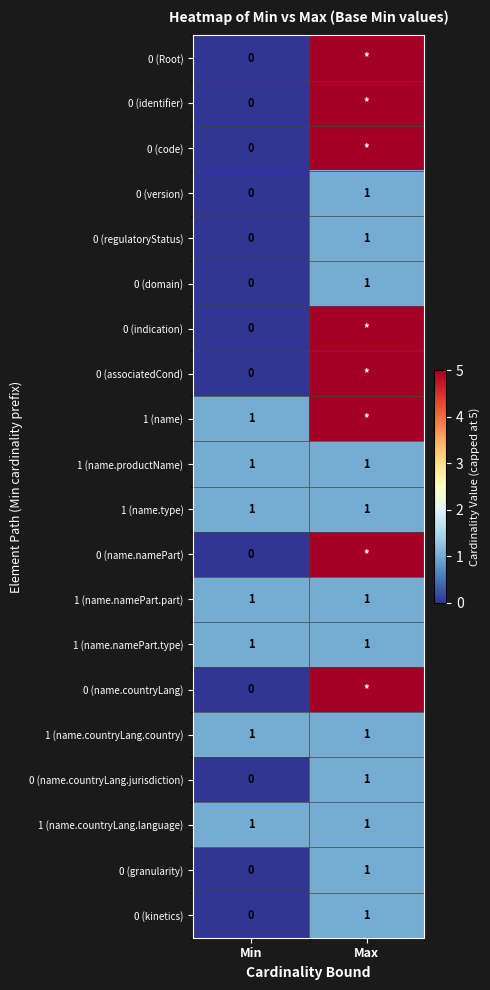

List the labels in order of 0 (domain) value, smallest first.

Min, Max